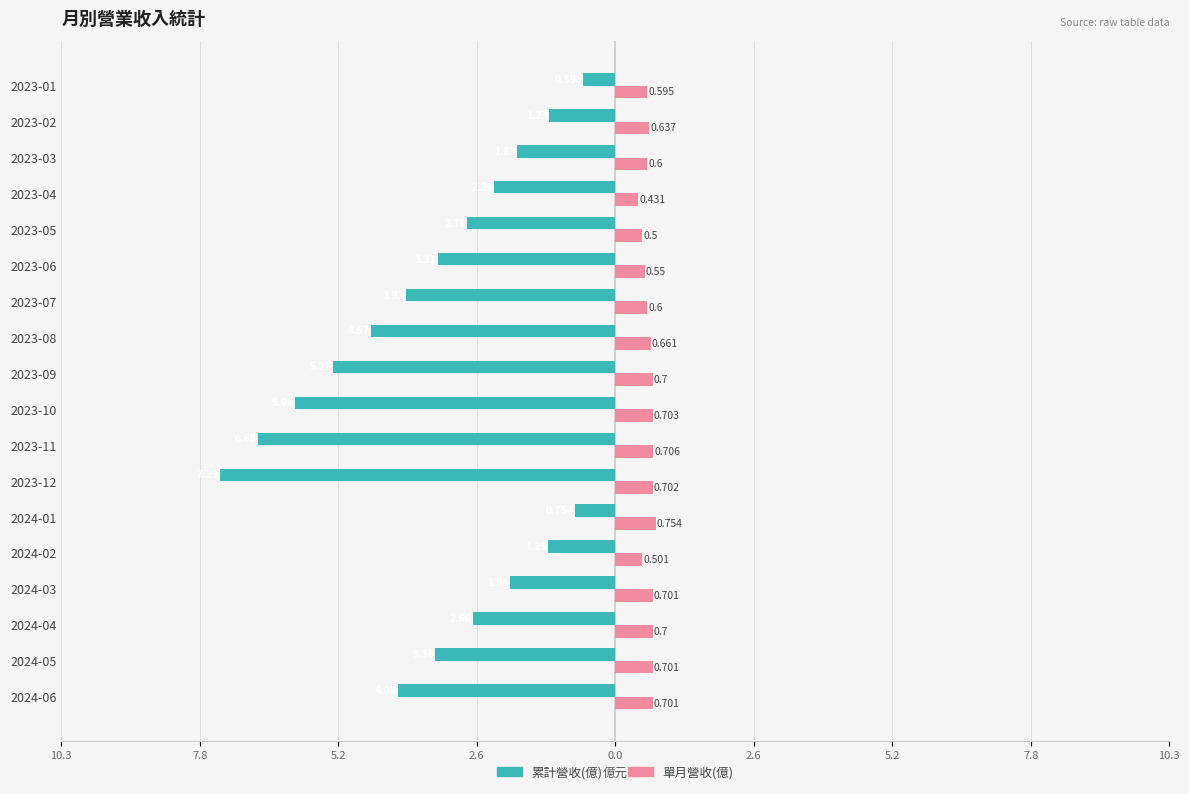

What are all the series names shown in the legend?

累計營收(億), 單月營收(億)